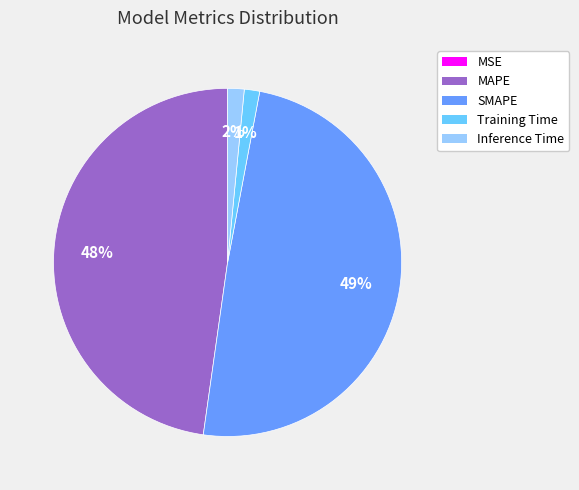

To the nearest percent, what is the average slice percentage?

20%